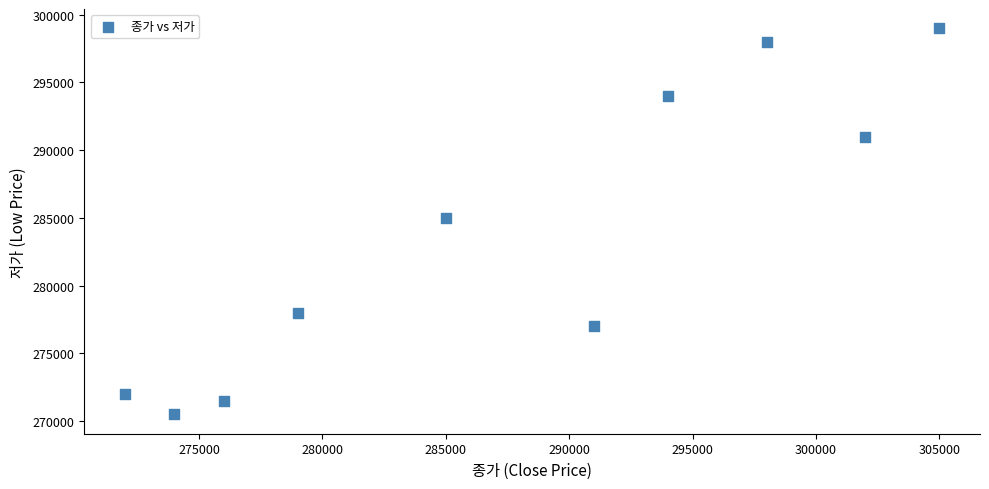

What is the average Y value?

283600